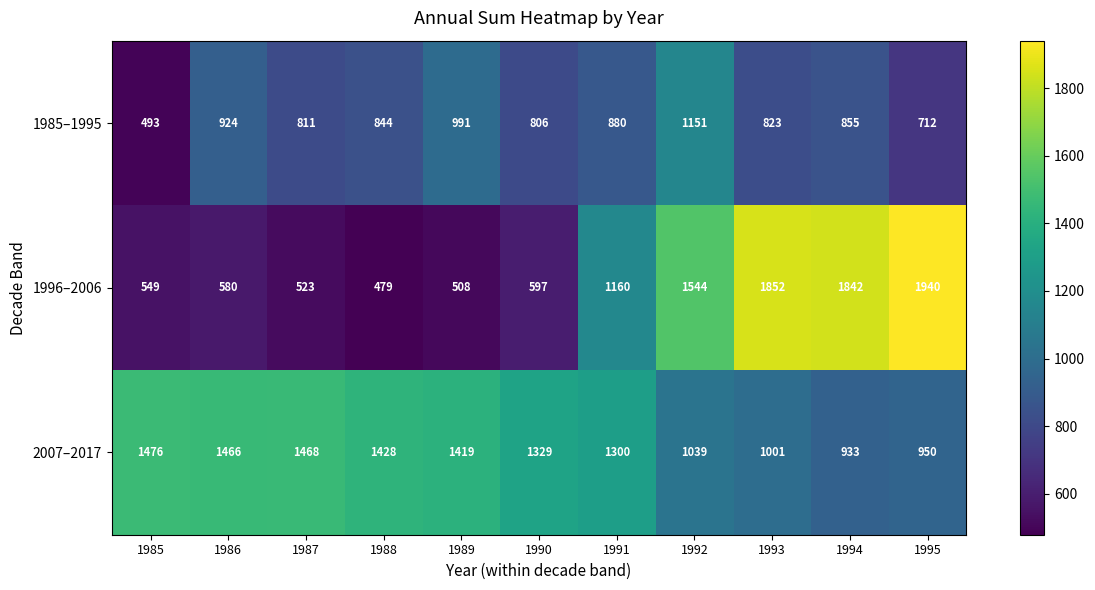

The value of 1985–1995 at 1988 is 844. True or false?

True